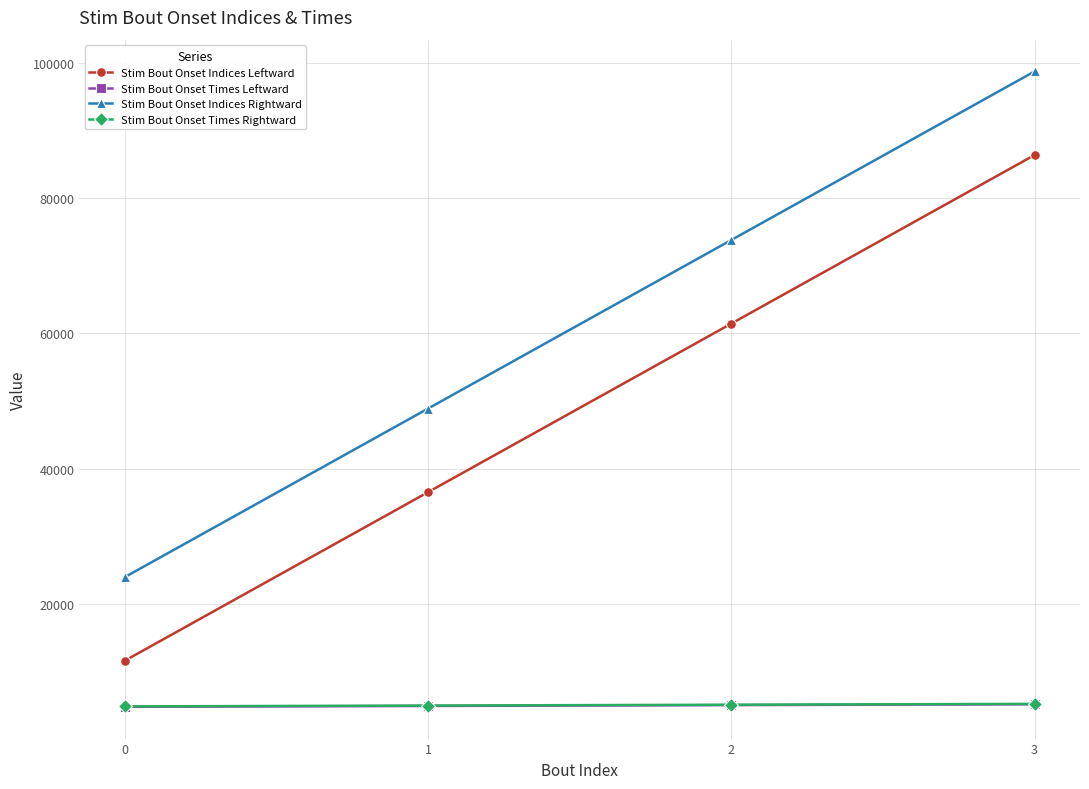

What is the sum of all Stim Bout Onset Times Leftward values?

19929.9